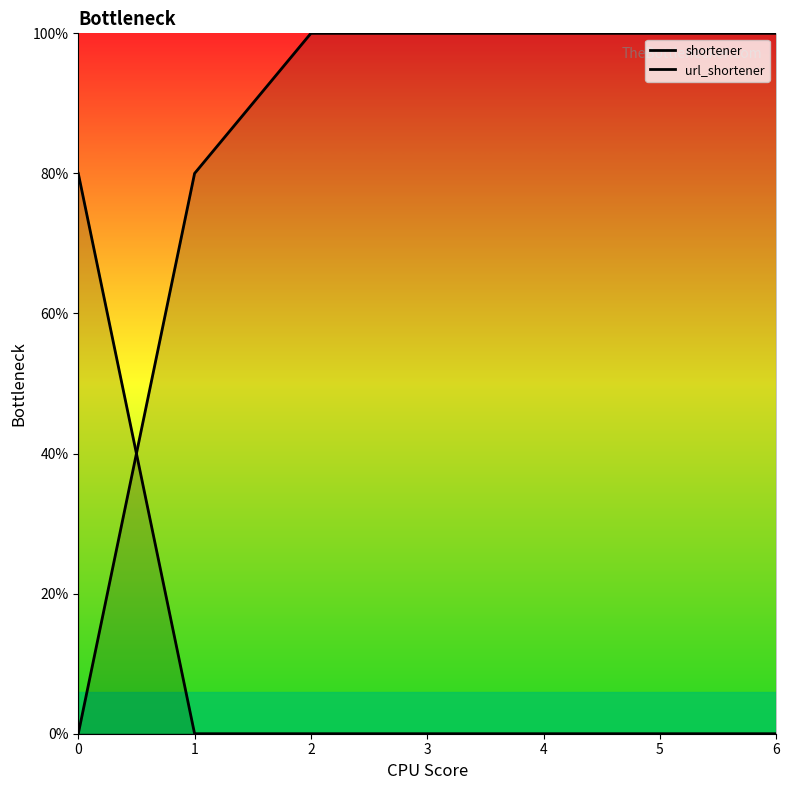

Reading left to right, transcribe all the data shown in this chart.

shortener: 0	4	5	5	5	5	5
url_shortener: 4	0	0	0	0	0	0